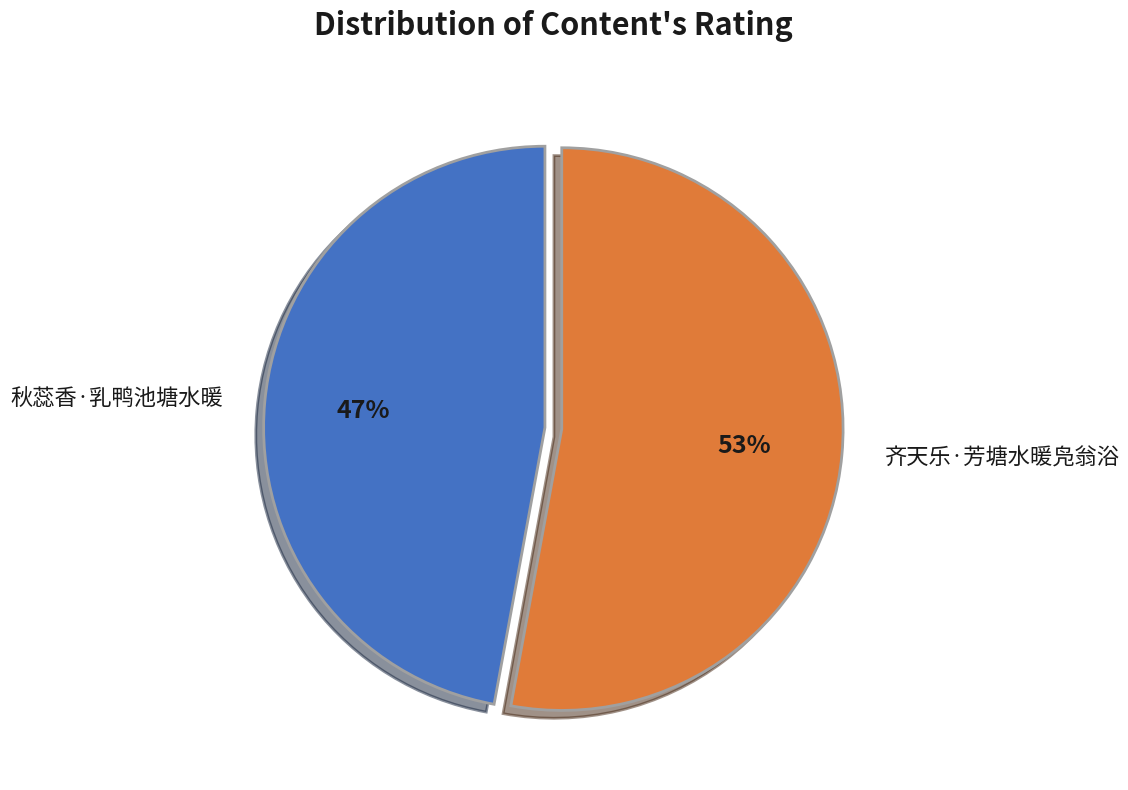

To the nearest percent, what percentage of the pie is 齐天乐·芳塘水暖凫翁浴?

53%